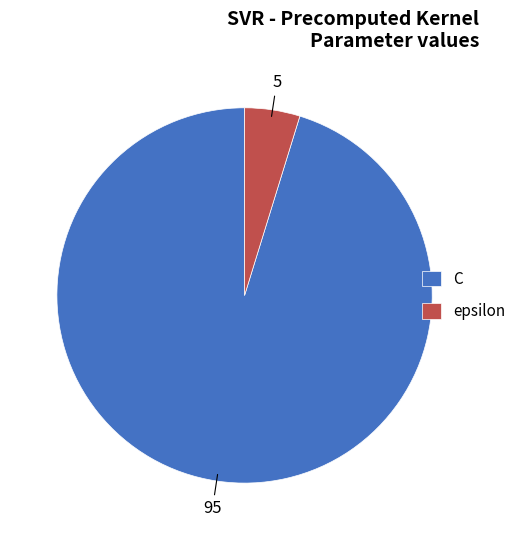

What is the ratio of the value at C to the value at epsilon?

20.0